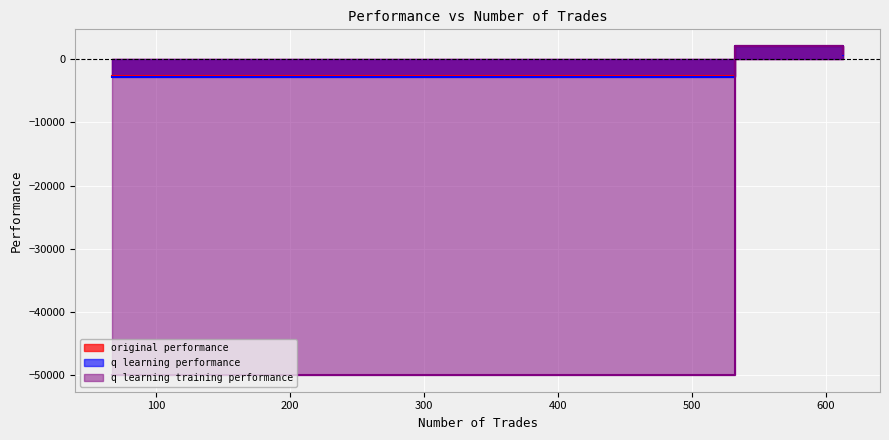

What is the sum of the q learning performance values at 613 and 67?

-2160.4